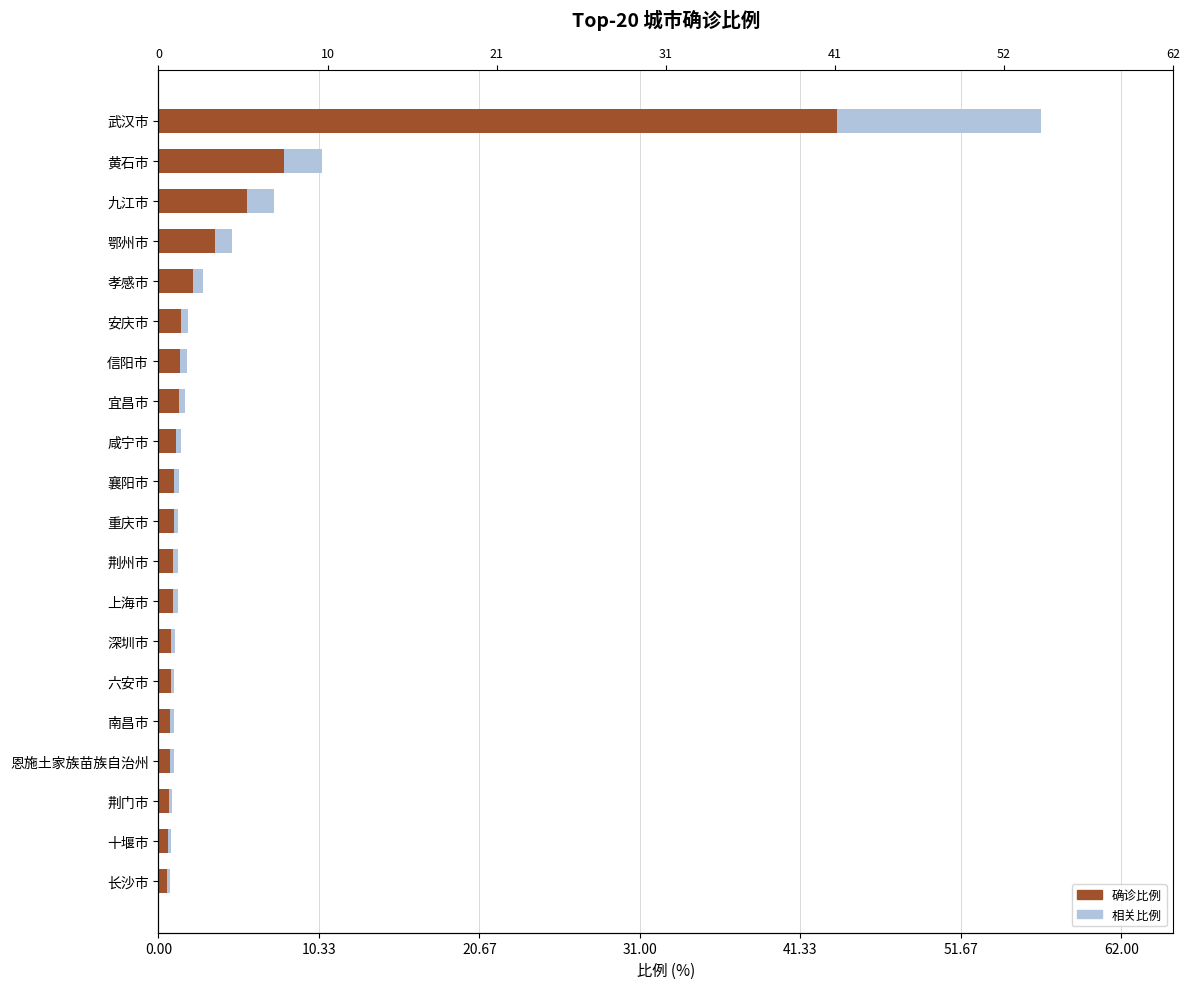

Does the chart contain stacked bars?

No